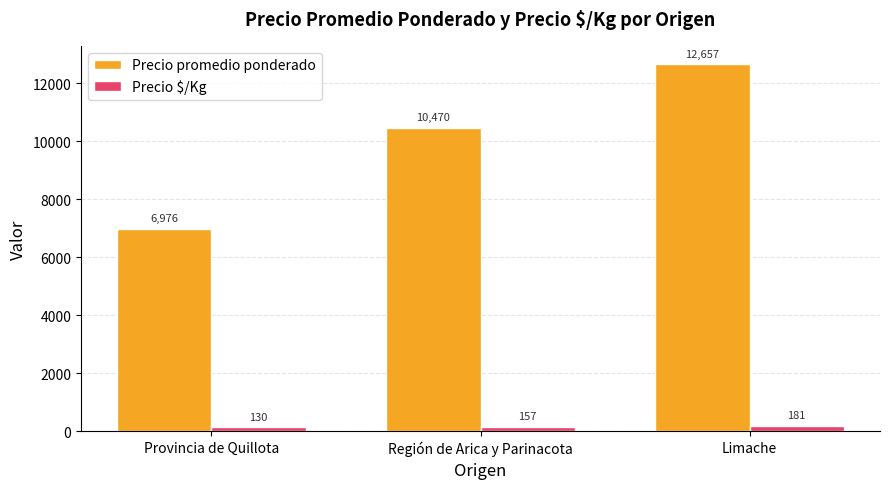

At which label is Precio promedio ponderado closest to 9816?

Región de Arica y Parinacota